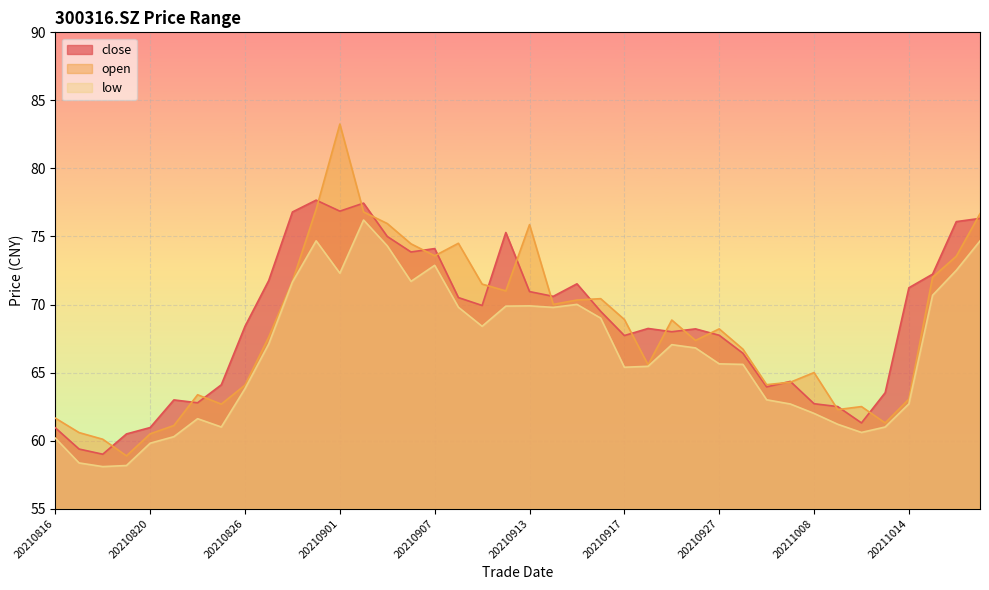

True or false: low and close intersect in this chart.

False